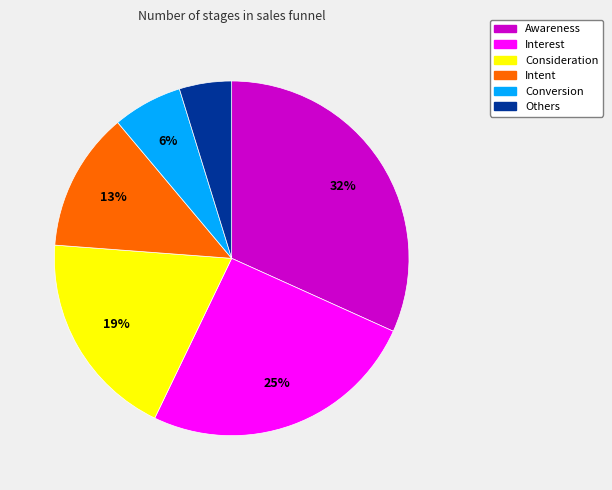

To the nearest percent, what is the average slice percentage?

17%